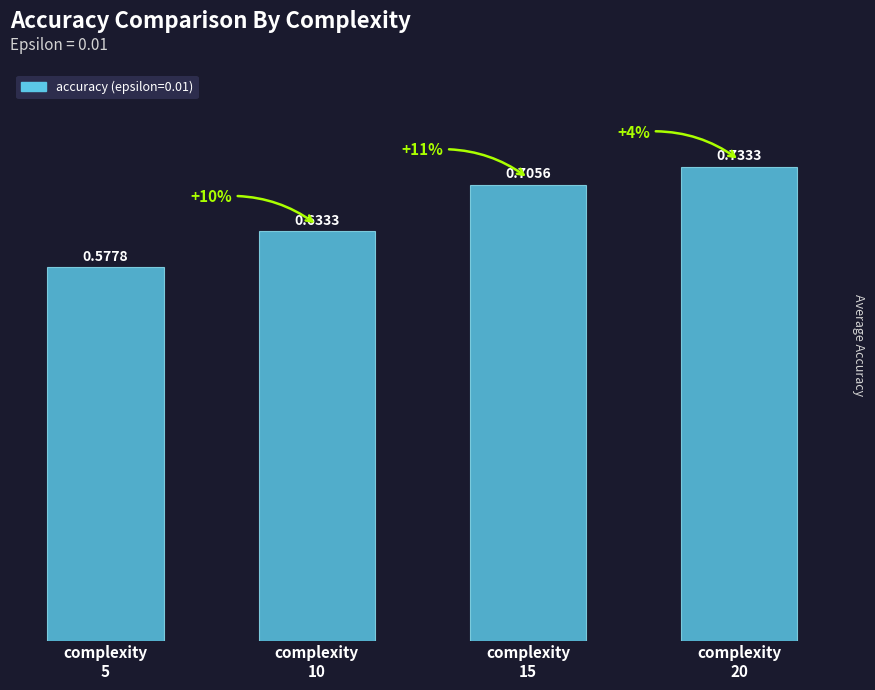

True or false: the data shows 0.1 at complexity
5.

False